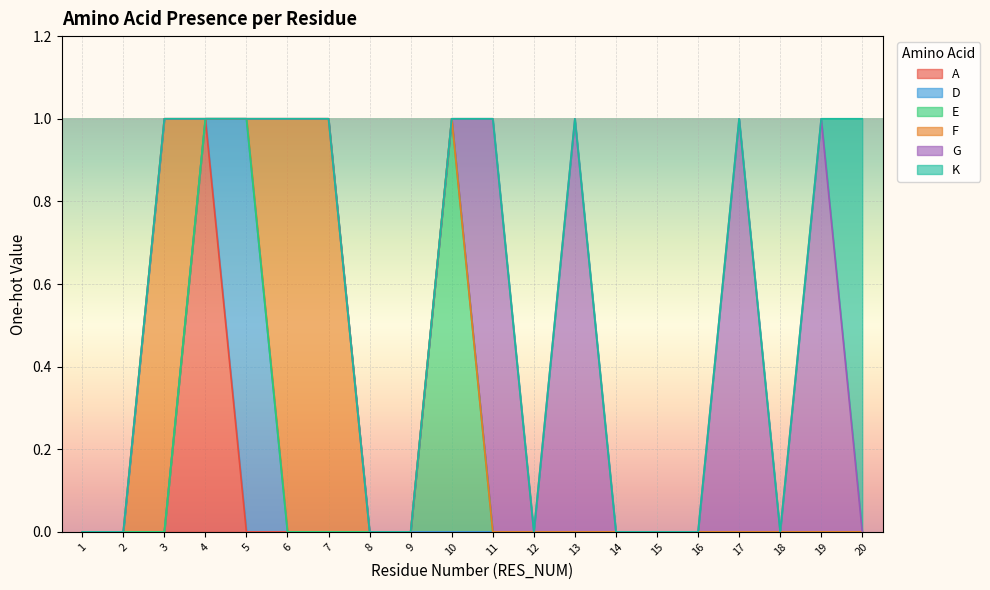

Is it true that E equals 0 at 11?

False